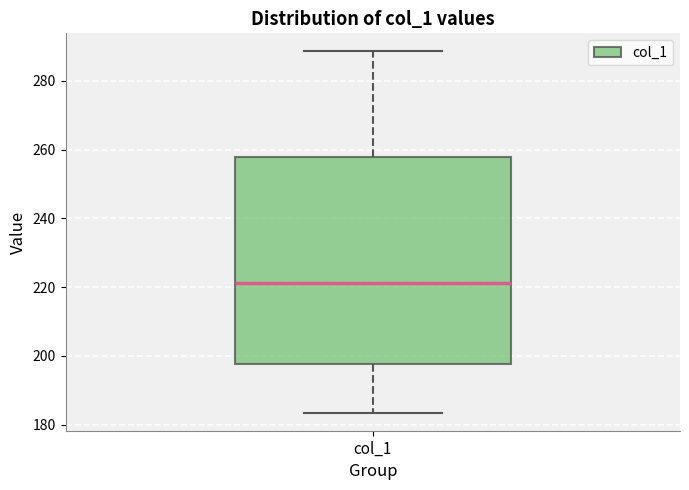

Read this box plot against the y-axis: the position of the median line, the range covered by the box, and the ends of both whiskers. The values are not printed on the chart, so give them approximately, as read against the axis.

median 222, box 198 to 258, whiskers 184 to 288